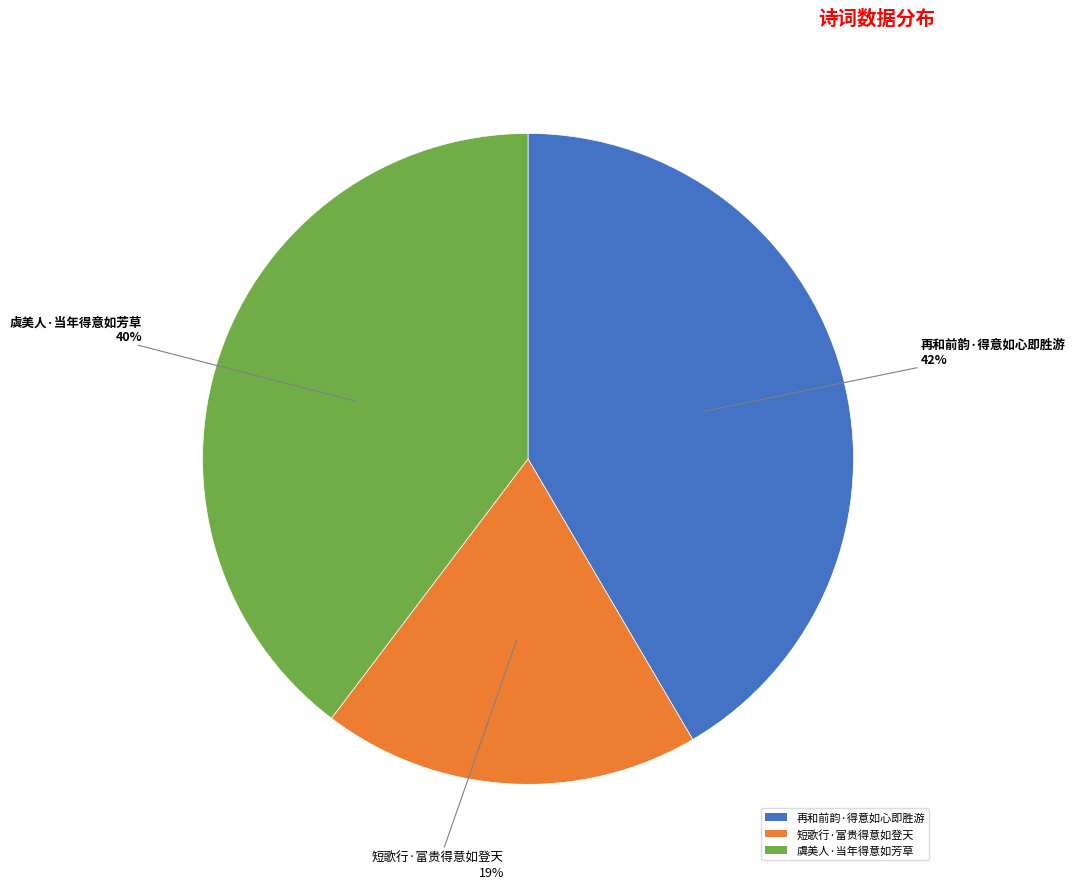

Does 再和前韵·得意如心即胜游 represent more than half of the total?

No